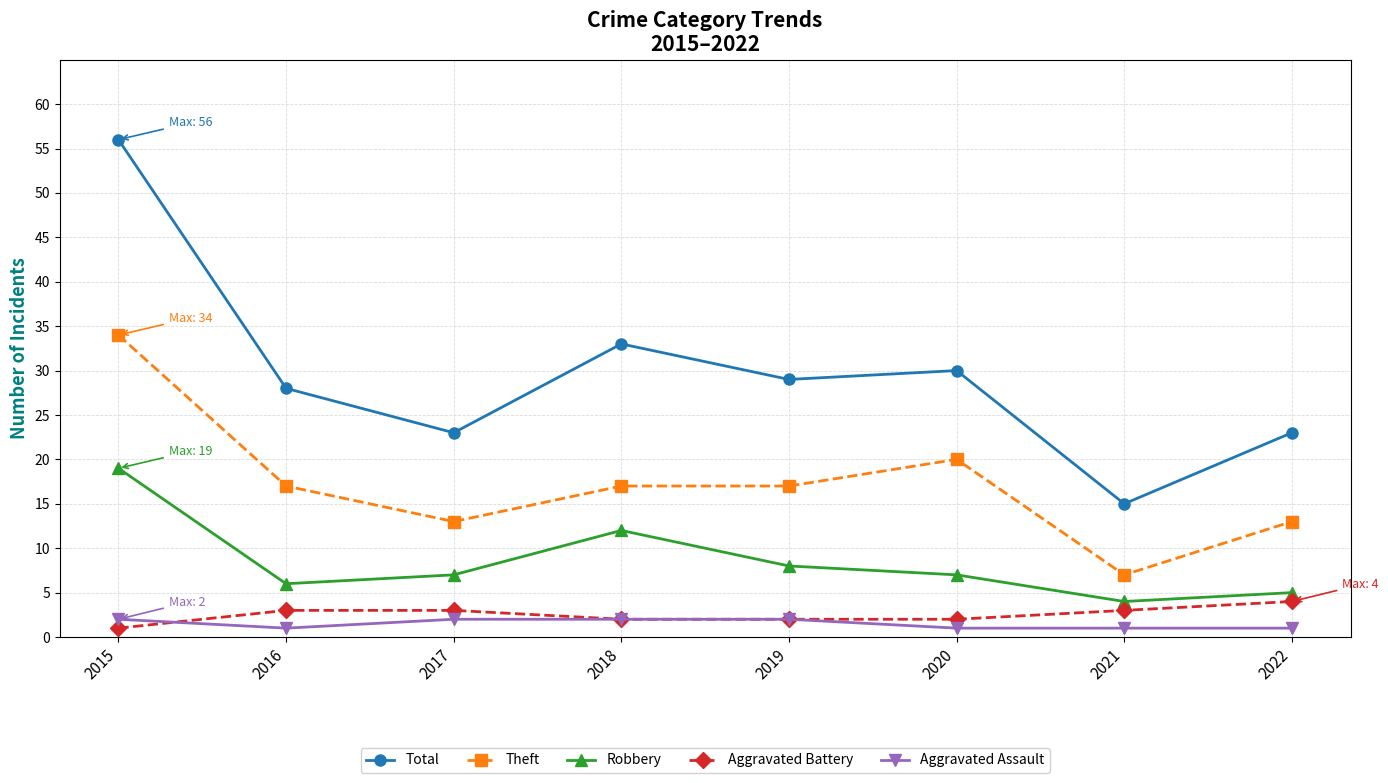

What is the spread (max minus min) of values at 2021?

14